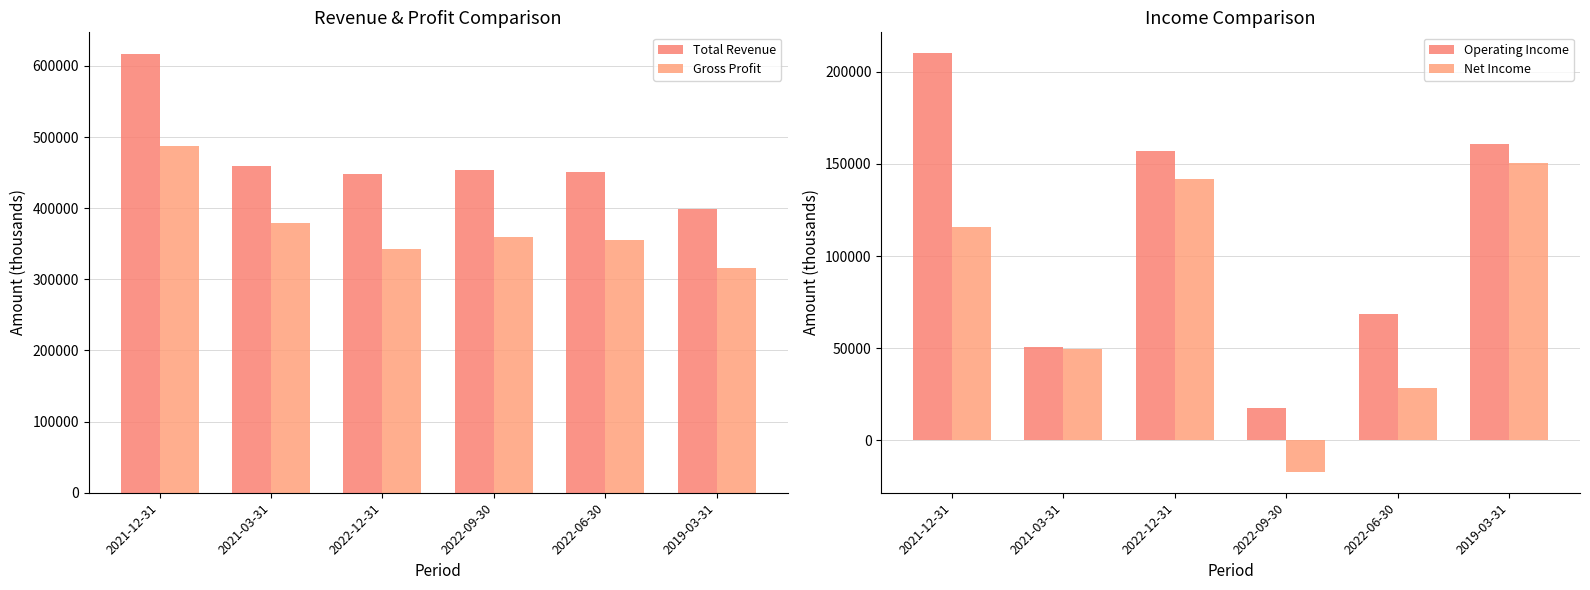

Reading left to right, what are all the values shown in this chart?

Total Revenue: 616300	458900	448000	453600	450200	399200
Gross Profit: 487800	379100	341900	359200	354900	316400
Operating Income: 210100	50400	156900	17400	68300	160900
Net Income: 115700	49800	141900	-17100	28300	150400